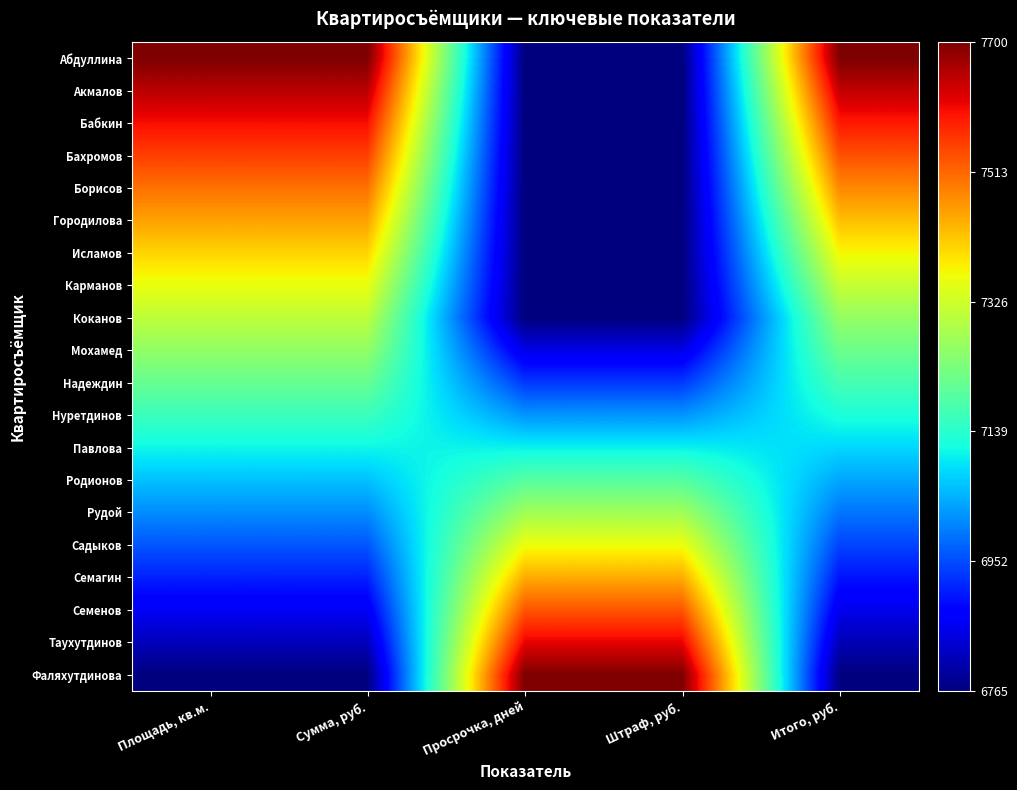

Reading left to right, list all the values displayed in this chart.

Абдуллина: Площадь, кв.м.=1.0	Сумма, руб.=1.0	Просрочка, дней=0.0	Штраф, руб.=0.0	Итого, руб.=1.0
Акмалов: Площадь, кв.м.=0.9	Сумма, руб.=0.9	Просрочка, дней=0.0	Штраф, руб.=0.0	Итого, руб.=0.9
Бабкин: Площадь, кв.м.=0.9	Сумма, руб.=0.9	Просрочка, дней=0.0	Штраф, руб.=0.0	Итого, руб.=0.9
Бахромов: Площадь, кв.м.=0.8	Сумма, руб.=0.8	Просрочка, дней=0.0	Штраф, руб.=0.0	Итого, руб.=0.8
Борисов: Площадь, кв.м.=0.8	Сумма, руб.=0.8	Просрочка, дней=0.0	Штраф, руб.=0.0	Итого, руб.=0.8
Городилова: Площадь, кв.м.=0.7	Сумма, руб.=0.7	Просрочка, дней=0.0	Штраф, руб.=0.0	Итого, руб.=0.7
Исламов: Площадь, кв.м.=0.7	Сумма, руб.=0.7	Просрочка, дней=0.0	Штраф, руб.=0.0	Итого, руб.=0.6
Карманов: Площадь, кв.м.=0.6	Сумма, руб.=0.6	Просрочка, дней=0.0	Штраф, руб.=0.0	Итого, руб.=0.6
Коканов: Площадь, кв.м.=0.6	Сумма, руб.=0.6	Просрочка, дней=0.0	Штраф, руб.=0.0	Итого, руб.=0.5
Мохамед: Площадь, кв.м.=0.5	Сумма, руб.=0.5	Просрочка, дней=0.1	Штраф, руб.=0.1	Итого, руб.=0.5
Надеждин: Площадь, кв.м.=0.5	Сумма, руб.=0.5	Просрочка, дней=0.2	Штраф, руб.=0.2	Итого, руб.=0.4
Нуретдинов: Площадь, кв.м.=0.4	Сумма, руб.=0.4	Просрочка, дней=0.3	Штраф, руб.=0.3	Итого, руб.=0.4
Павлова: Площадь, кв.м.=0.4	Сумма, руб.=0.4	Просрочка, дней=0.4	Штраф, руб.=0.4	Итого, руб.=0.3
Родионов: Площадь, кв.м.=0.3	Сумма, руб.=0.3	Просрочка, дней=0.5	Штраф, руб.=0.5	Итого, руб.=0.3
Рудой: Площадь, кв.м.=0.3	Сумма, руб.=0.3	Просрочка, дней=0.5	Штраф, руб.=0.5	Итого, руб.=0.2
Садыков: Площадь, кв.м.=0.2	Сумма, руб.=0.2	Просрочка, дней=0.6	Штраф, руб.=0.6	Итого, руб.=0.2
Семагин: Площадь, кв.м.=0.2	Сумма, руб.=0.2	Просрочка, дней=0.7	Штраф, руб.=0.7	Итого, руб.=0.1
Семенов: Площадь, кв.м.=0.1	Сумма, руб.=0.1	Просрочка, дней=0.8	Штраф, руб.=0.8	Итого, руб.=0.1
Таухутдинов: Площадь, кв.м.=0.1	Сумма, руб.=0.1	Просрочка, дней=0.9	Штраф, руб.=0.9	Итого, руб.=0.0
Фаляхутдинова: Площадь, кв.м.=0.0	Сумма, руб.=0.0	Просрочка, дней=1.0	Штраф, руб.=1.0	Итого, руб.=0.0